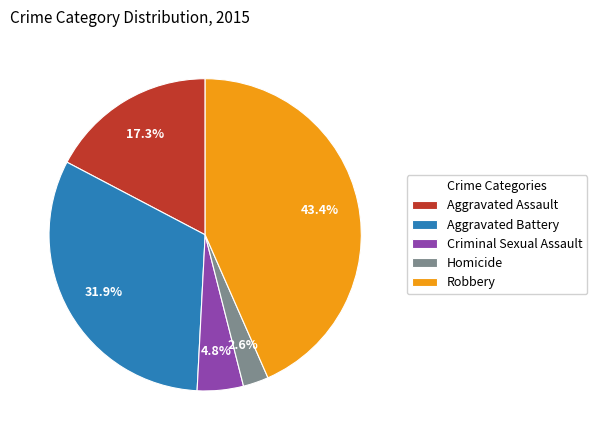

How many slices are in this pie chart?

5